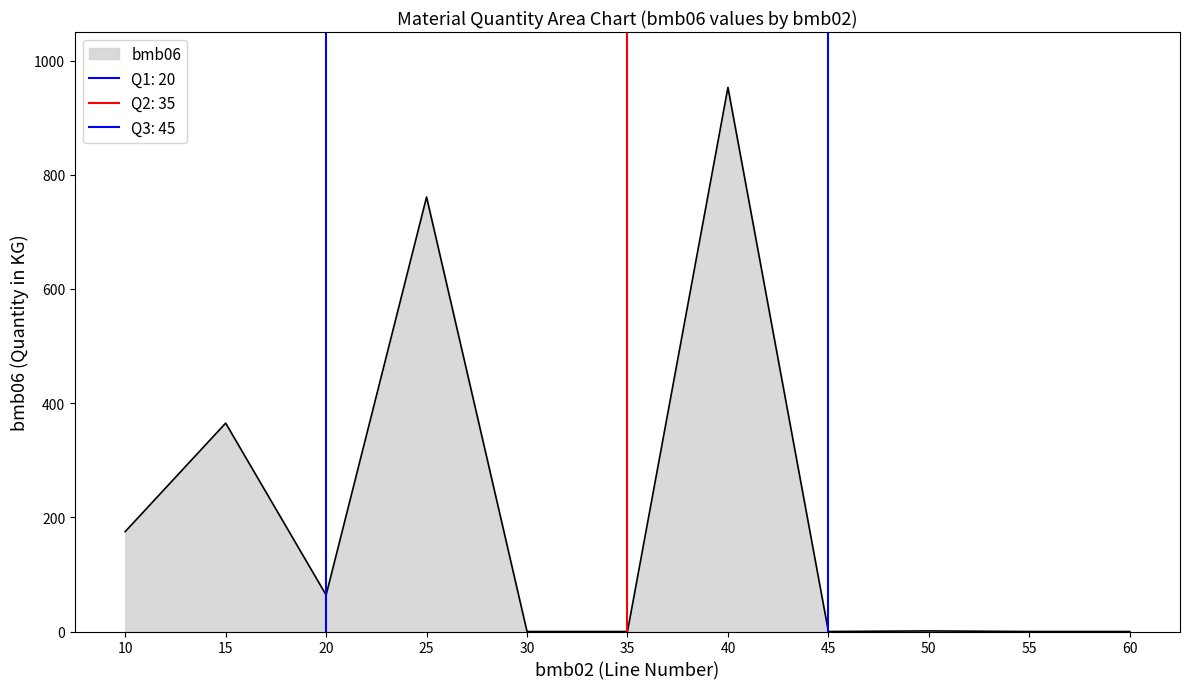

True or false: bmb06 has a value of 608.3 at 40.

False